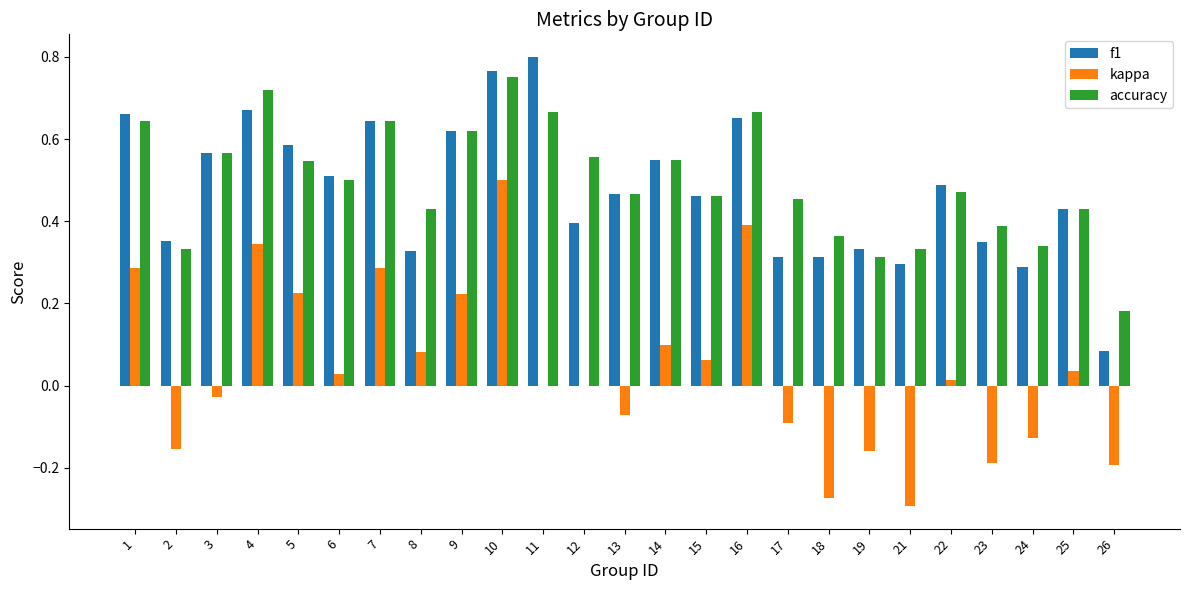

What is the sum of all kappa values?

1.0